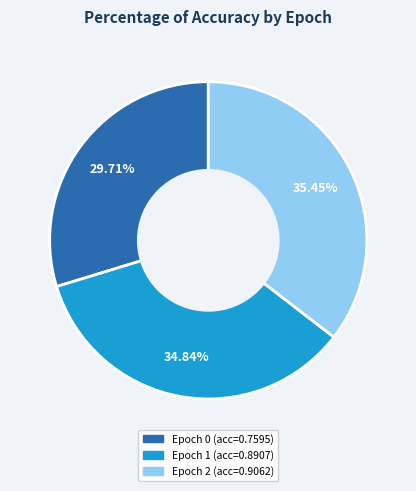

Is the sum of Epoch 2 (acc=0.9062) and Epoch 1 (acc=0.8907) greater than half?

Yes